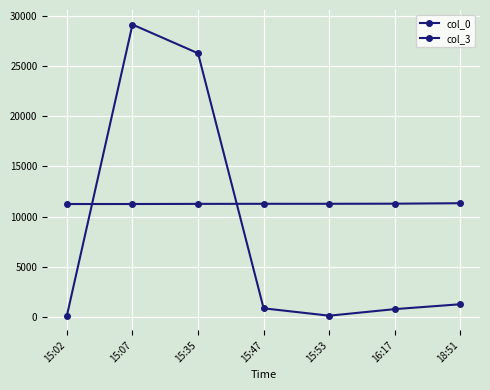

How many series are shown in this chart?

2